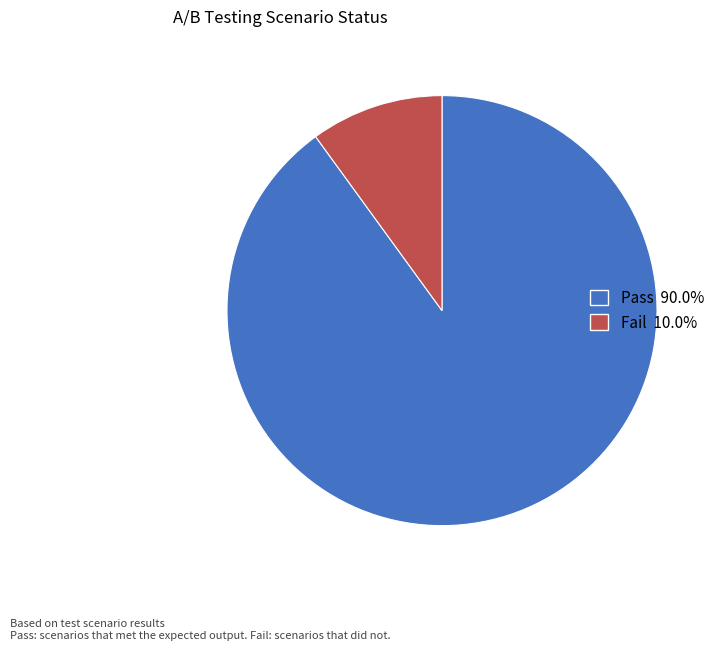

Is it true that Pass is 77% of the pie?

False